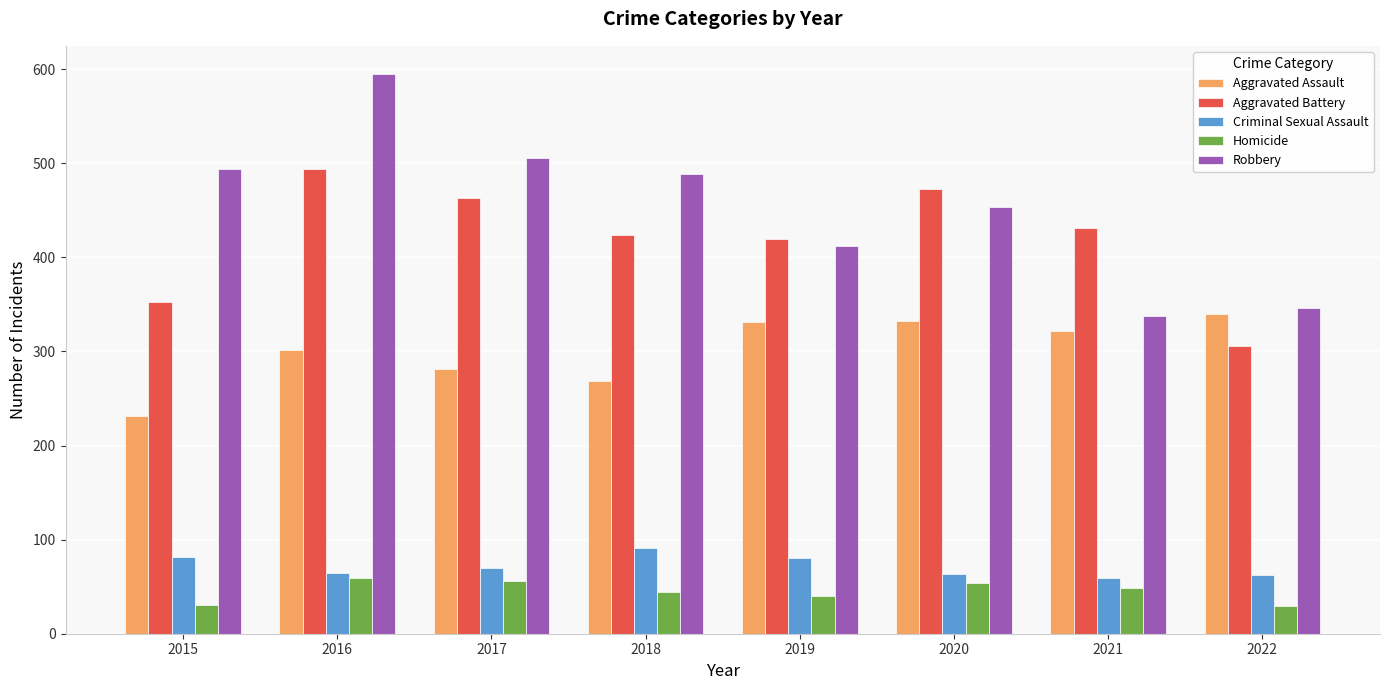

What is the difference between the second highest and minimum values in the Robbery series?

168